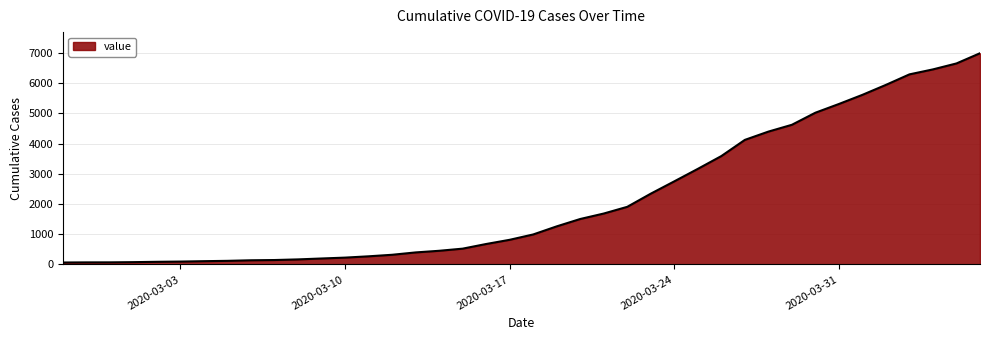

What is the maximum value shown in the chart?

6995